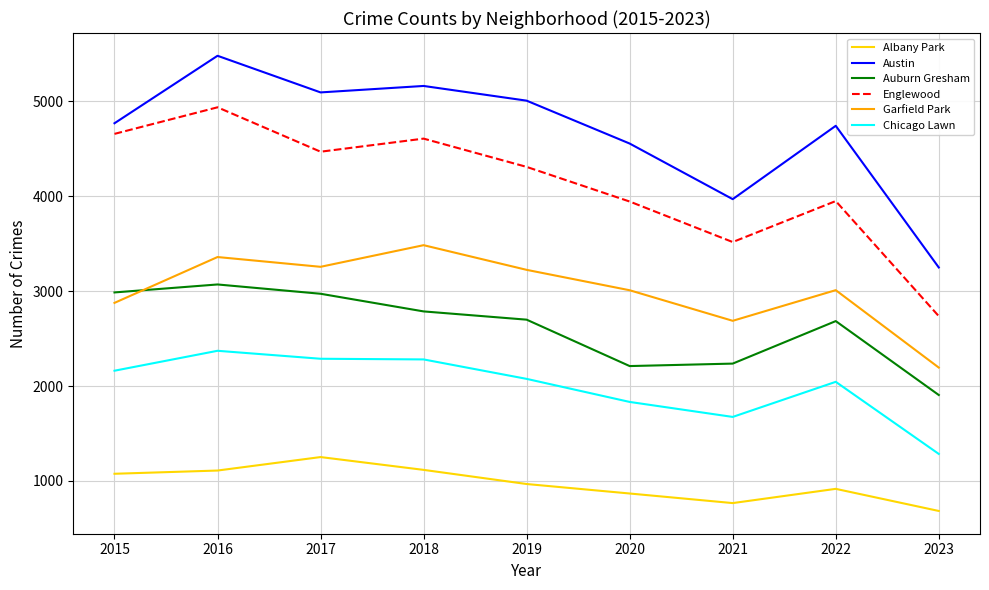

What is the difference between the second highest and minimum values in the Chicago Lawn series?

1003